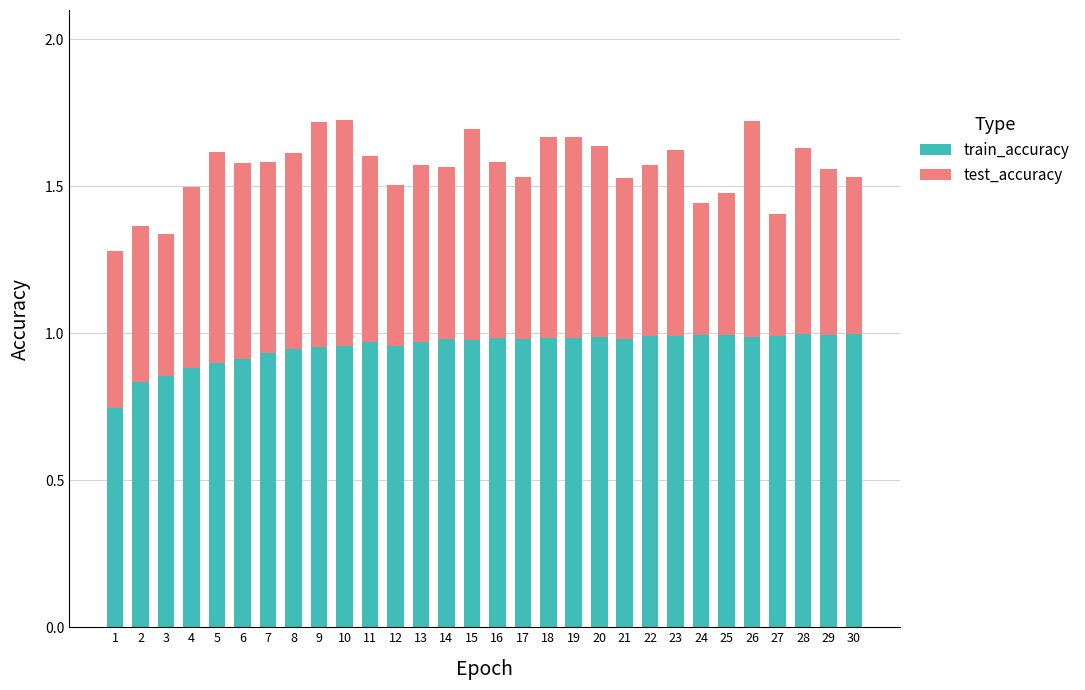

What are all the series names shown in the legend?

train_accuracy, test_accuracy